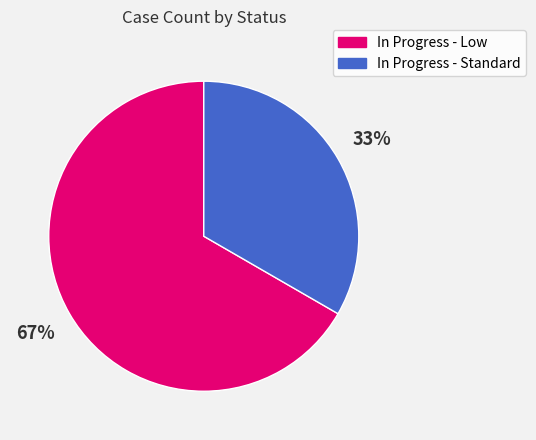

To the nearest percent, what portion does In Progress - Low represent?

67%